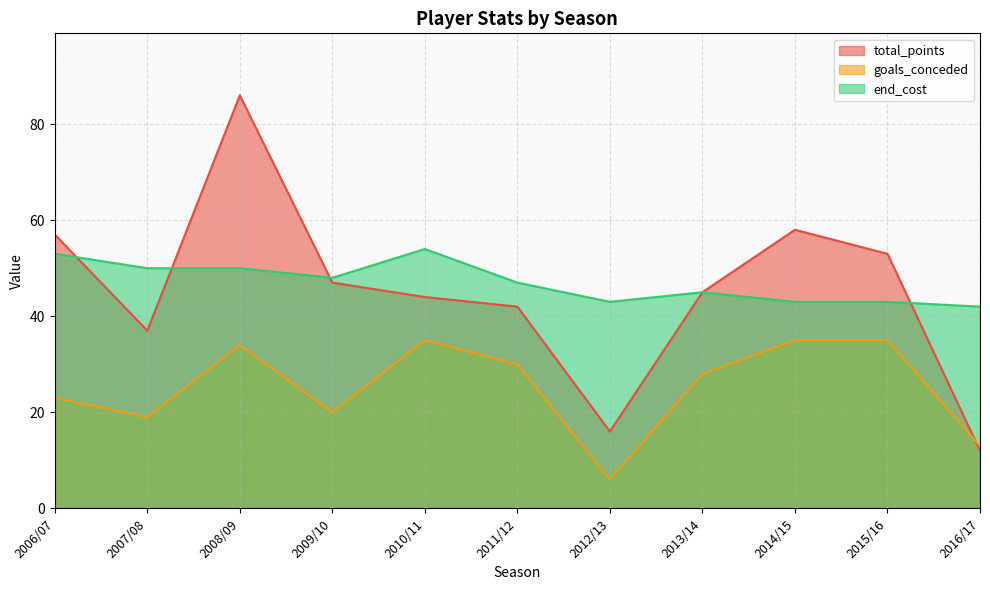

True or false: goals_conceded has more than 0 interior local peaks.

True